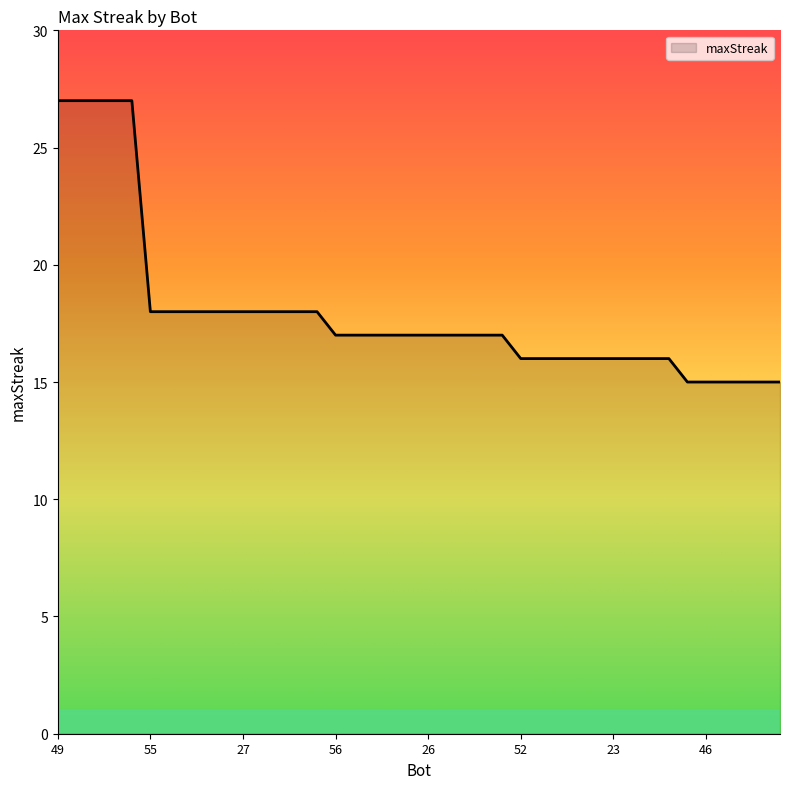

What is the sum of all values?

719